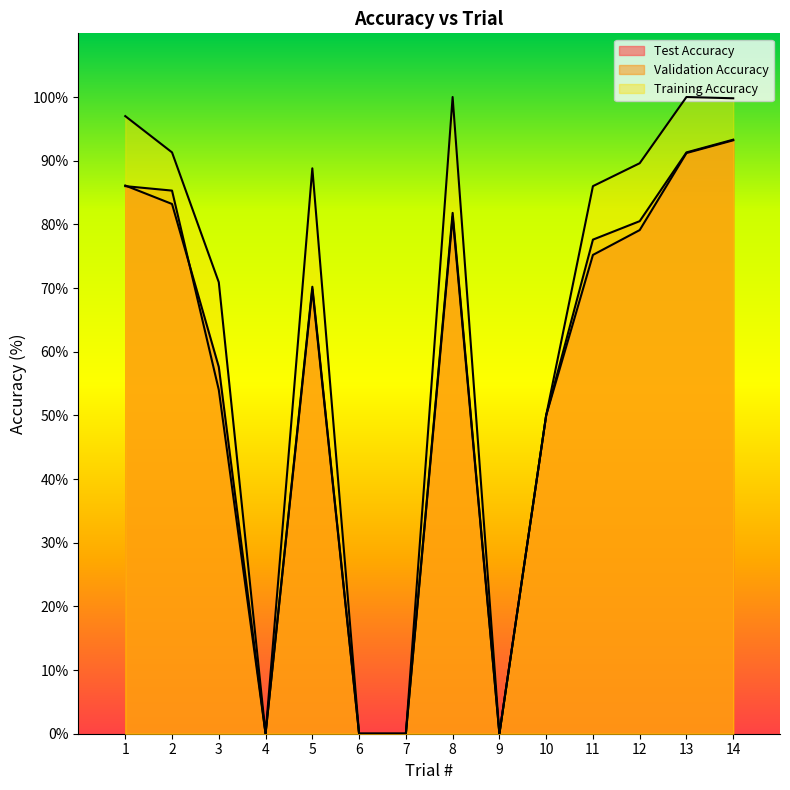

Reading left to right, list all the values displayed in this chart.

Test Accuracy: 86.1	83.2	57.6	0.0	70.2	0.0	0.0	81.8	0.0	50.0	75.2	79.1	91.2	93.2
Validation Accuracy: 86.0	85.3	54.0	0.0	69.8	0.0	0.0	81.2	0.0	50.0	77.6	80.5	91.3	93.3
Training Accuracy: 97.0	91.3	70.9	0.0	88.8	0.0	0.0	100.0	0.0	50.0	86.0	89.6	100.0	99.8